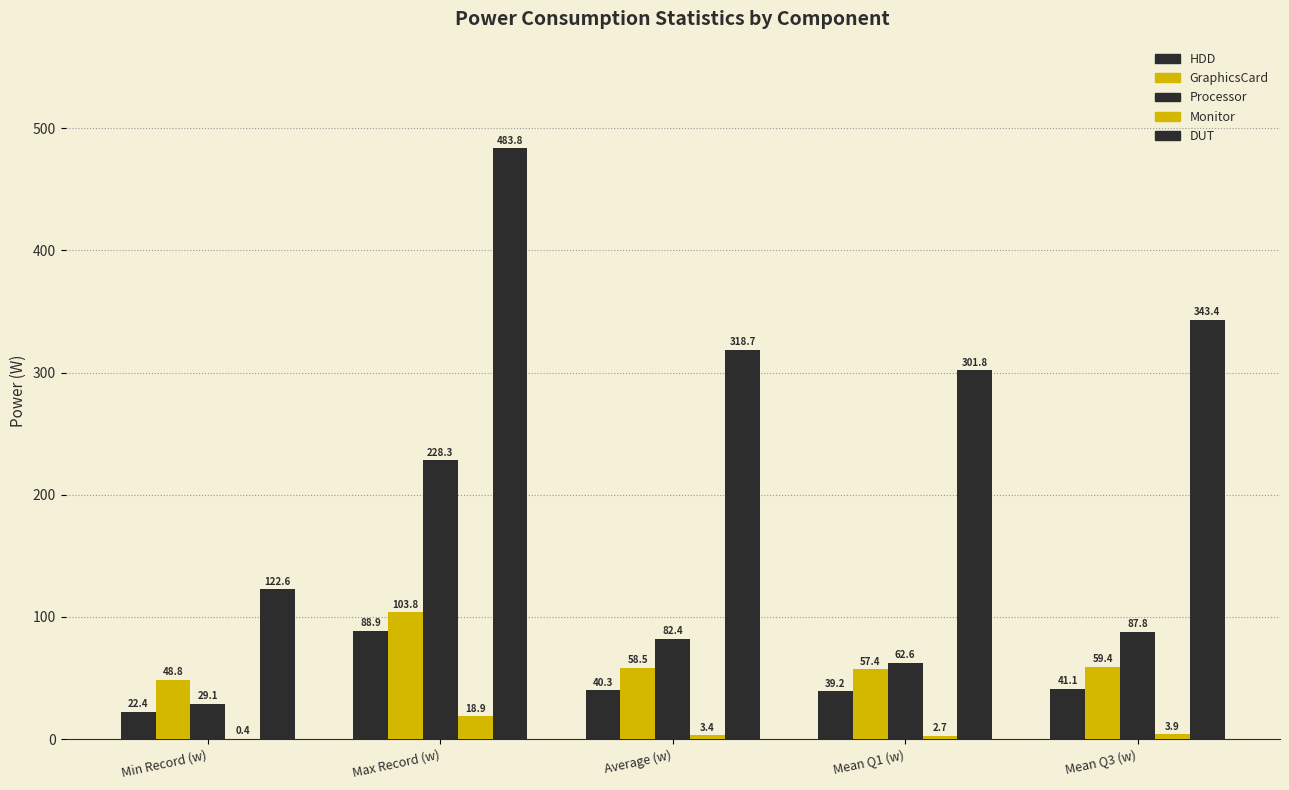

What position from the left is Mean Q1 (w)?

4